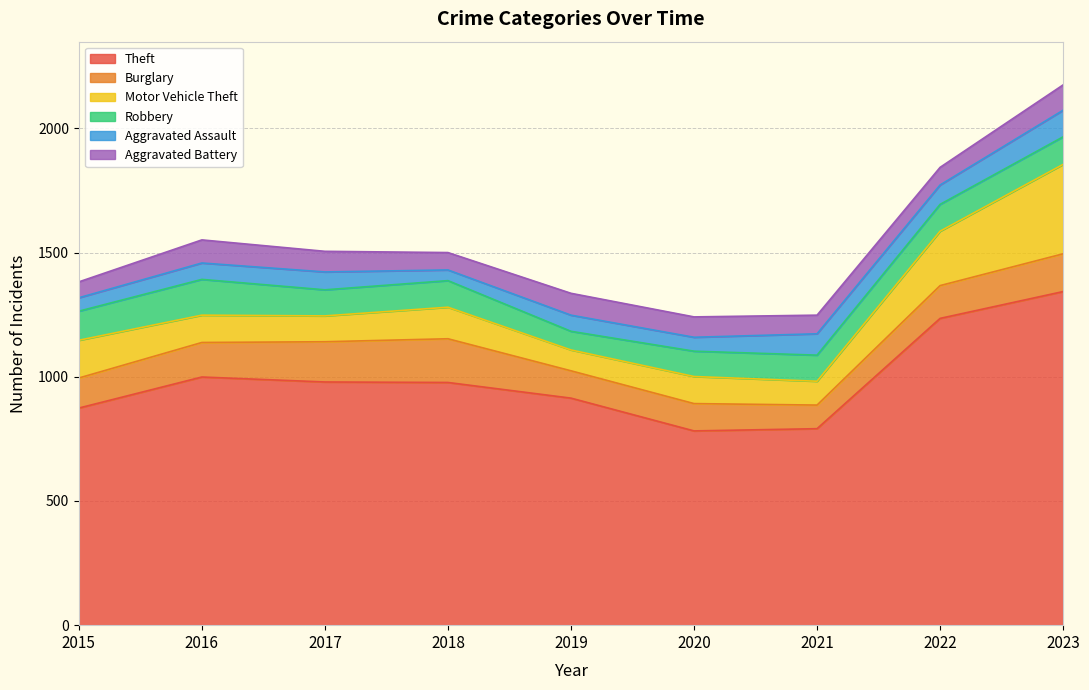

Which category has the highest value across all series?

2023